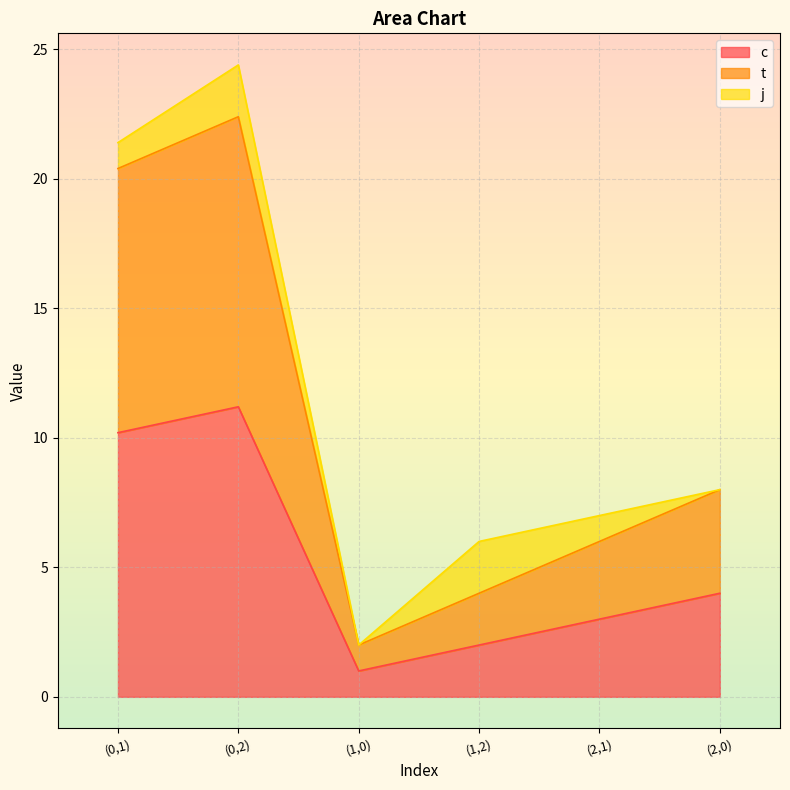

True or false: t and c cross at least once.

False